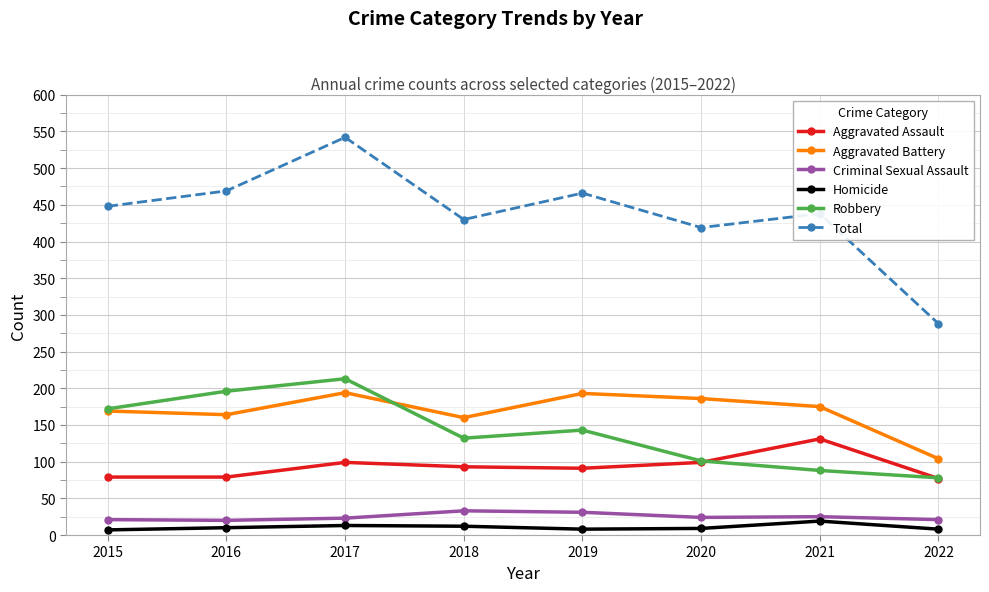

True or false: Total and Homicide intersect in this chart.

False